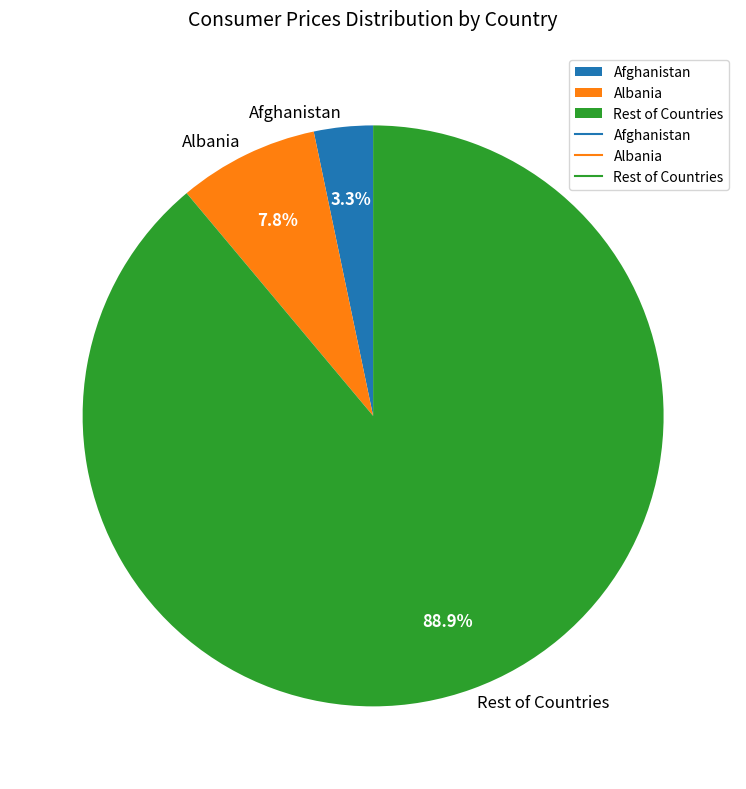

Approximately how many times larger is the value at Afghanistan compared to Albania?

0.4